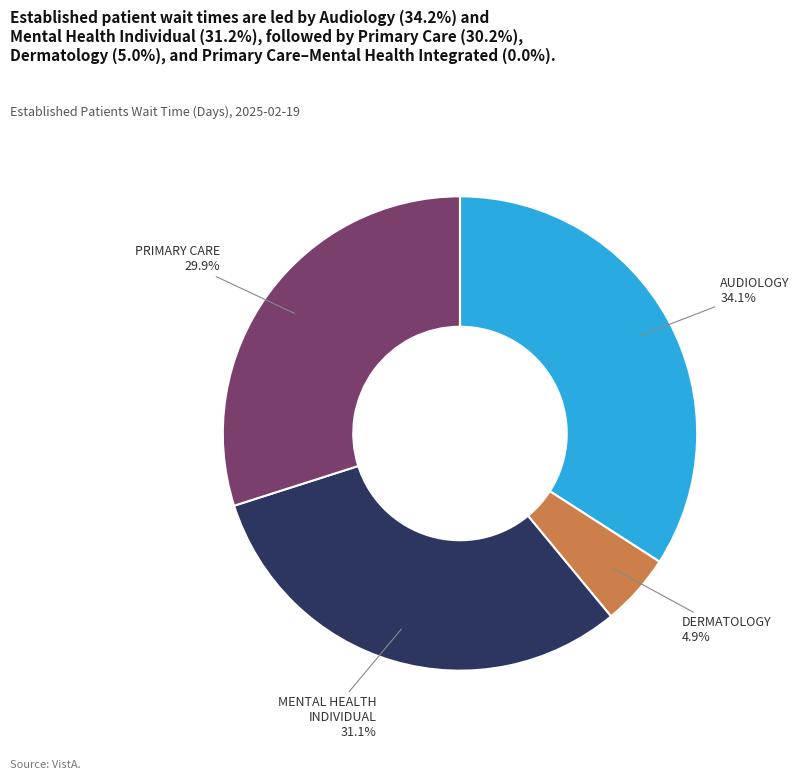

Is there any slice that represents more than half of the pie?

No